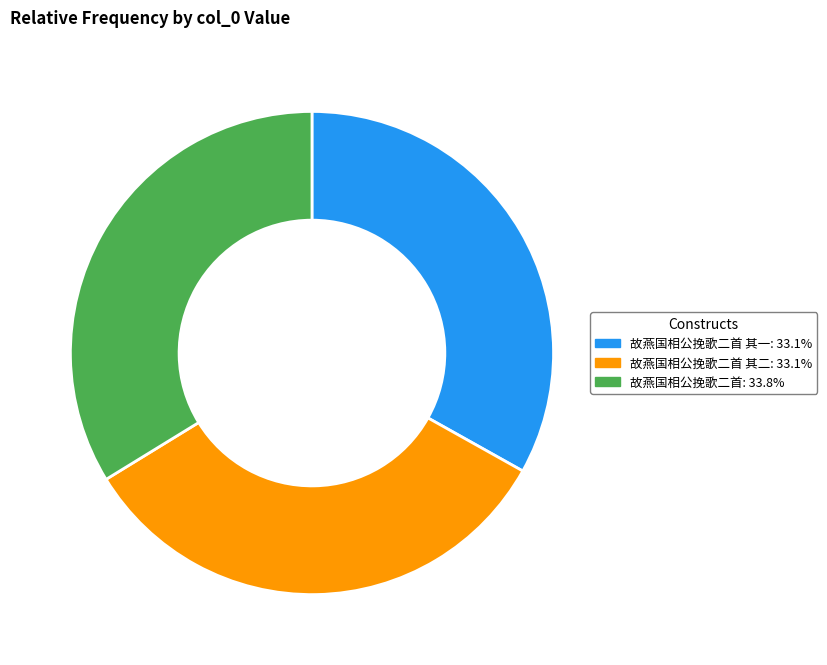

Does 故燕国相公挽歌二首 其一: 33.1% represent more than half of the total?

No